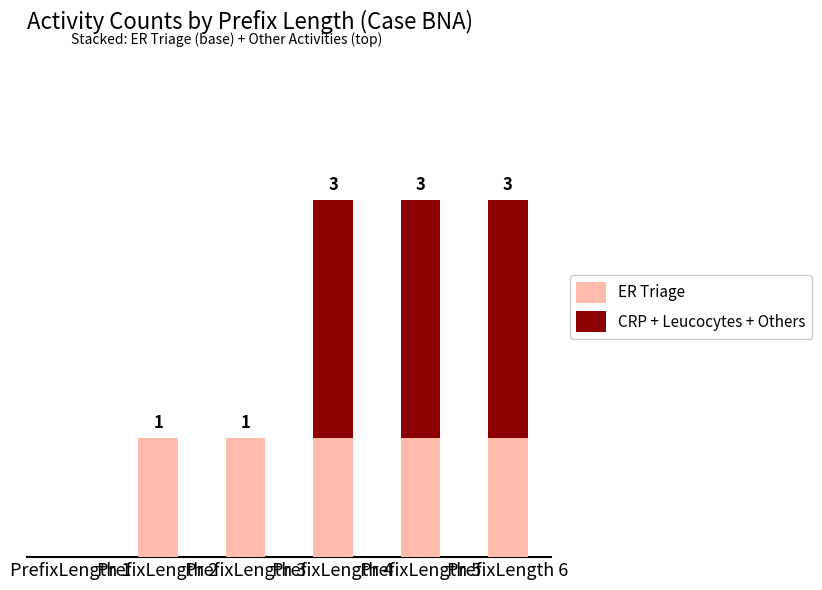

What is the difference between the second highest and minimum values in the ER Triage series?

1